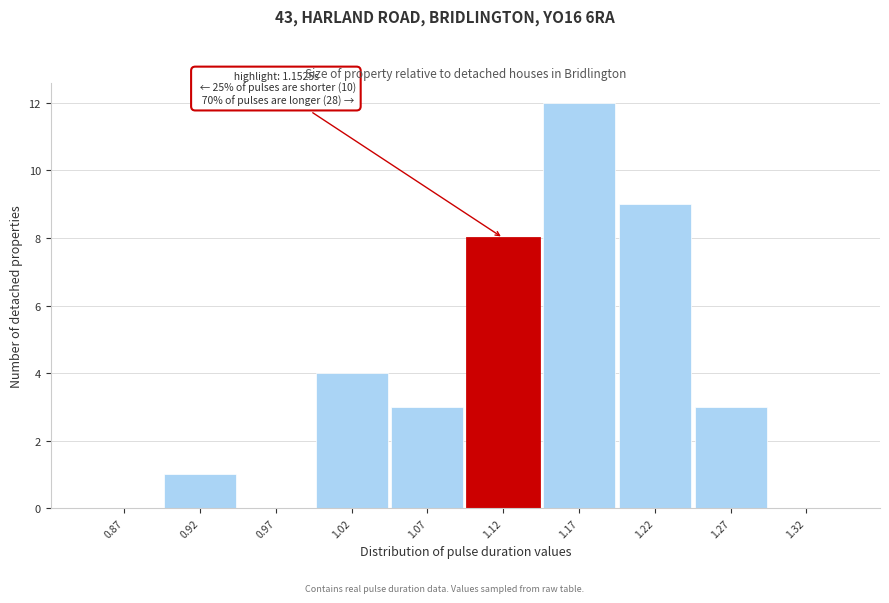

At which category does the chart reach its peak across all series?

1.17